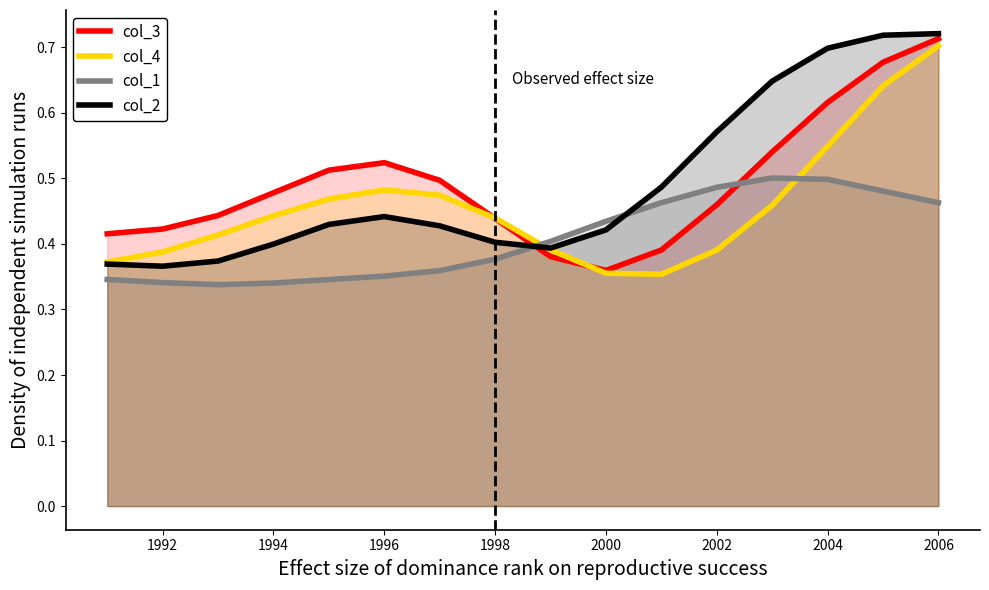

At which category is the sum across all series the highest?

2006